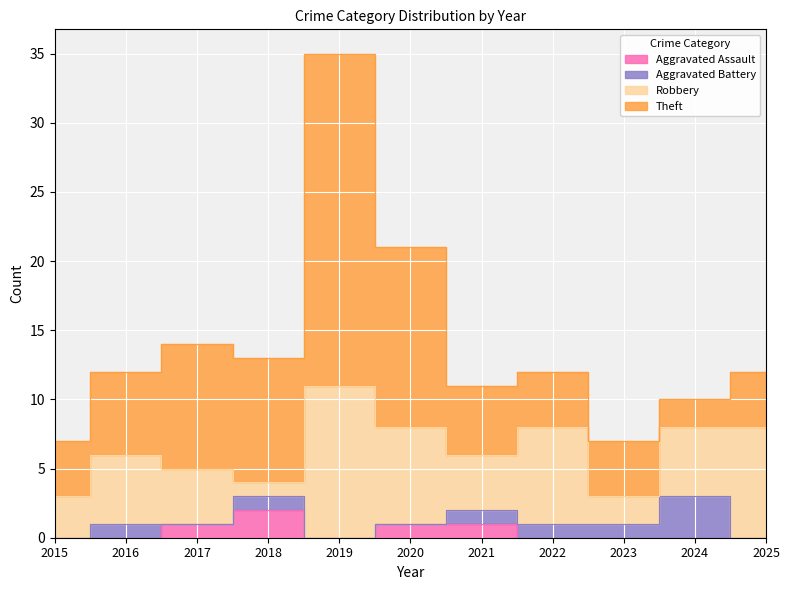

What is the difference between the maximum and minimum values in the Aggravated Battery series?

3